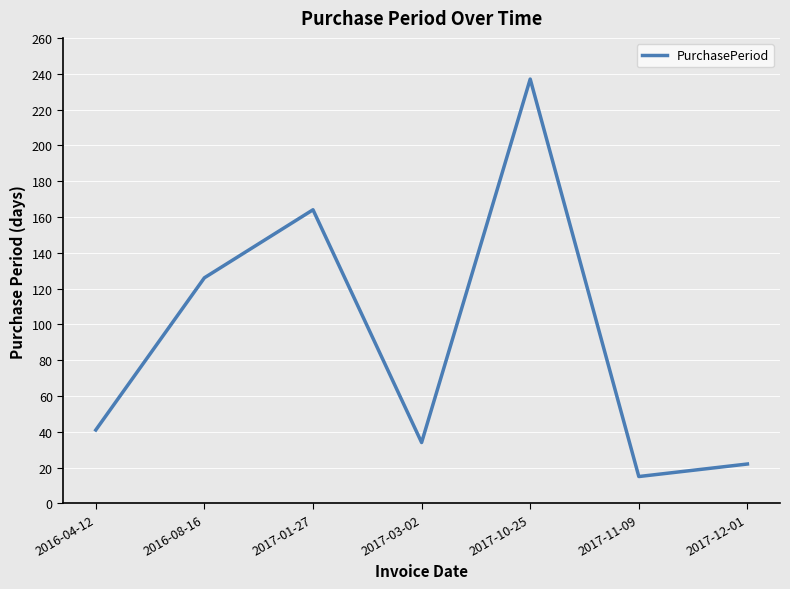

What is the change in value from 2017-03-02 to 2017-10-25?

+203